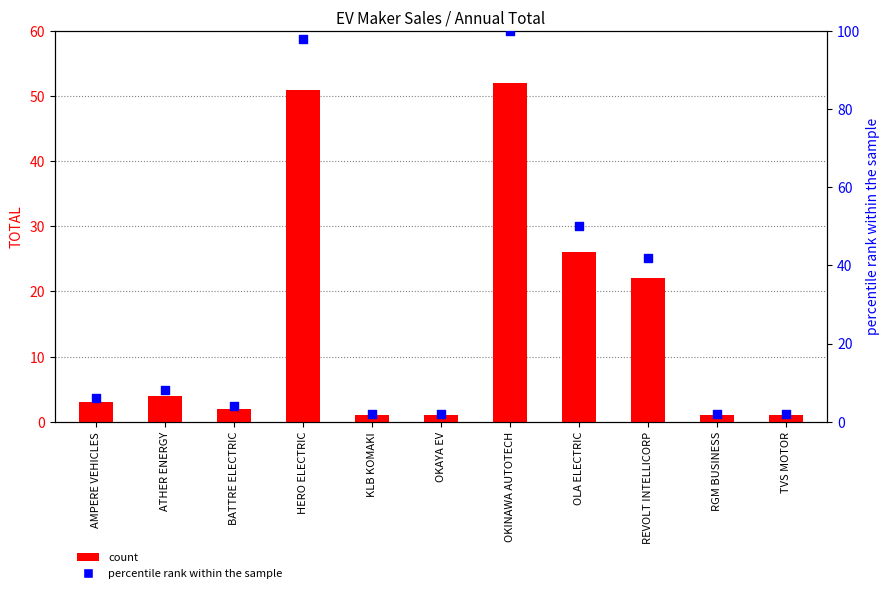

At which category is the sum across all series the highest?

OKINAWA AUTOTECH